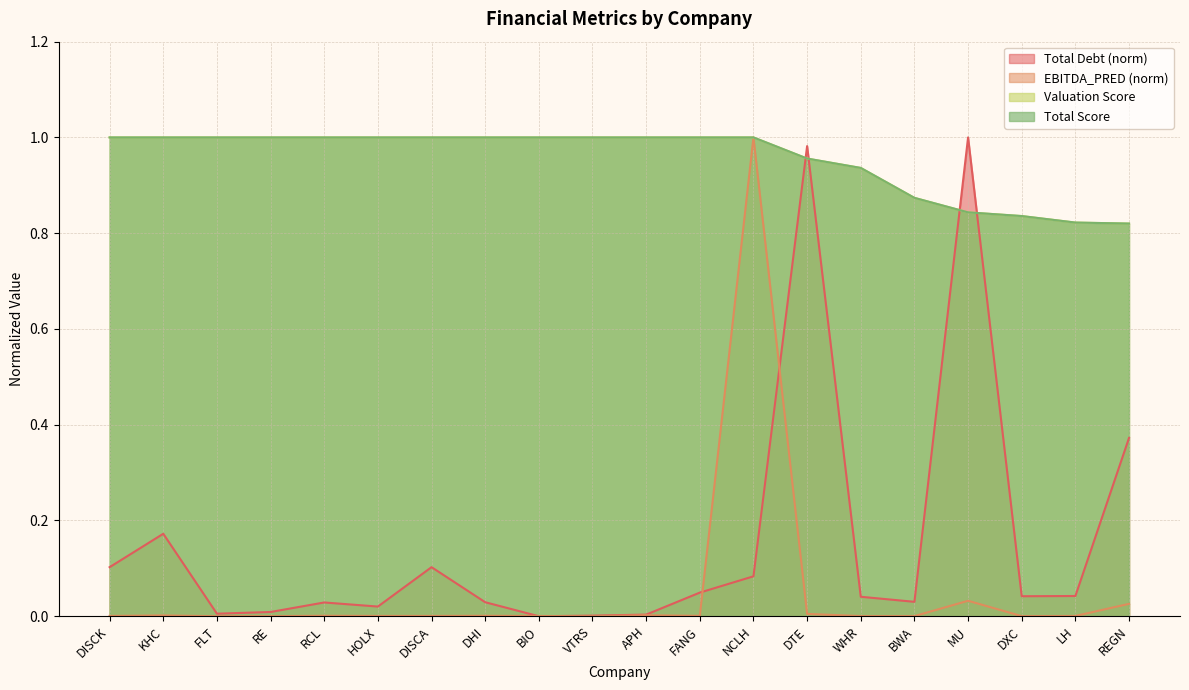

How many times do Total Debt and Valuation Score cross each other?

4